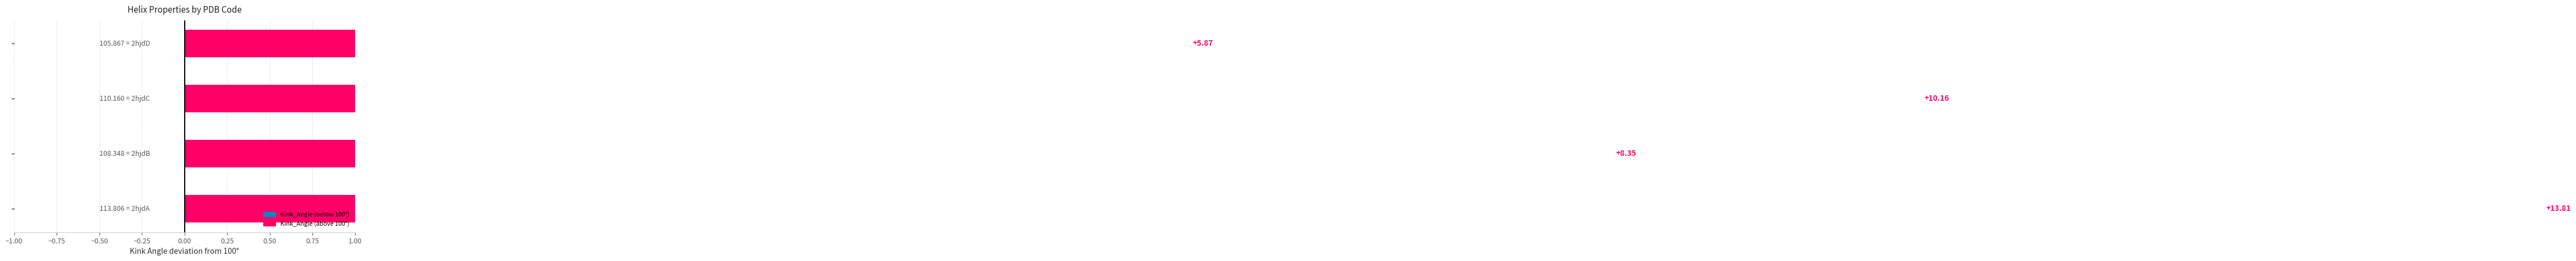

What is the sum of all values?

38.2